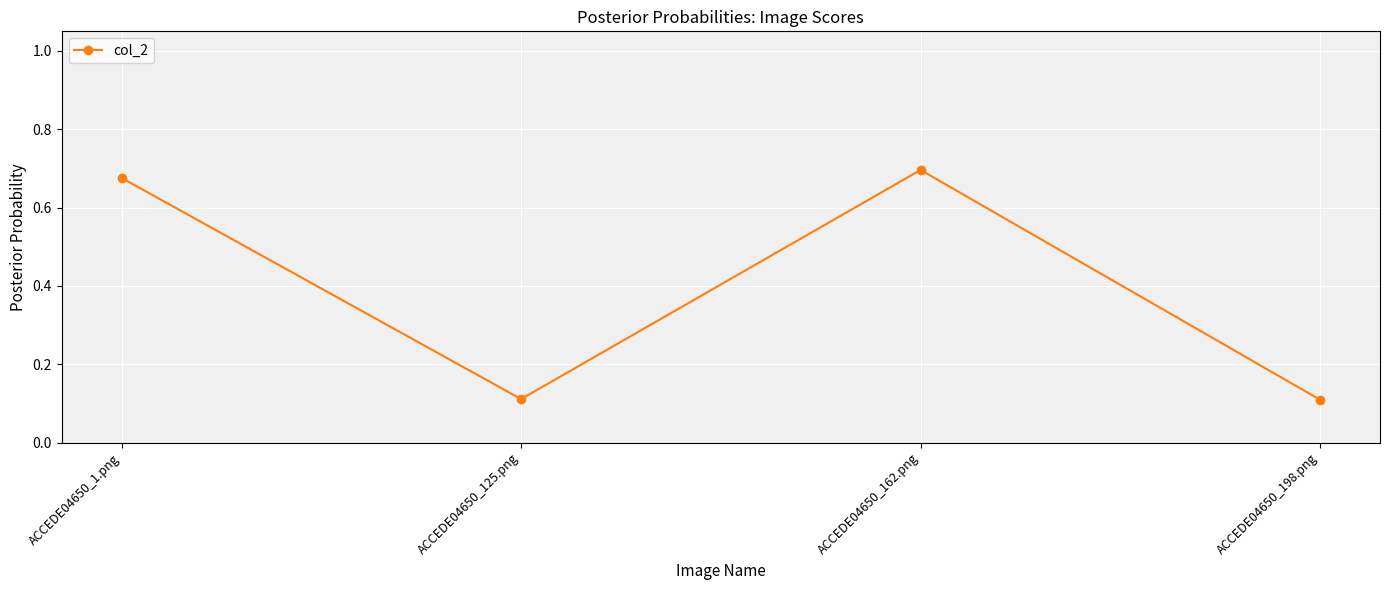

How many categories are shown in the chart?

4